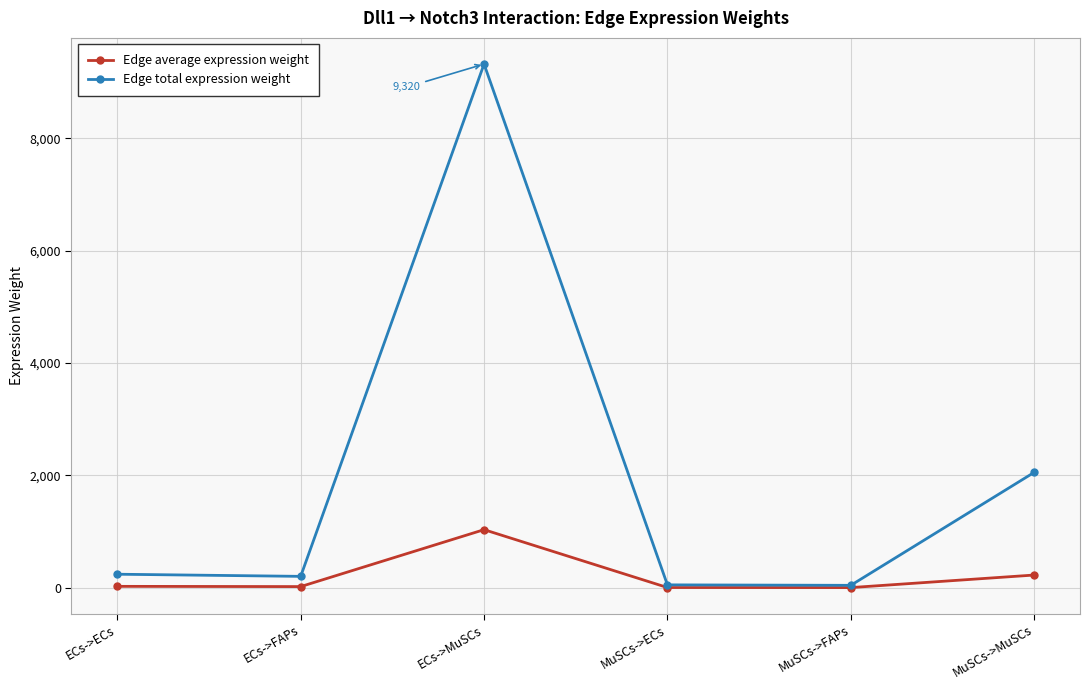

At which category is the sum across all series the highest?

ECs->MuSCs